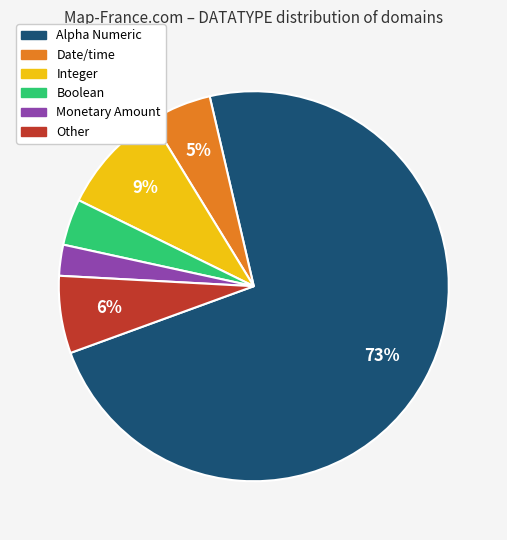

To the nearest percent, what is the difference between the Other and Alpha Numeric slice percentages?

67%